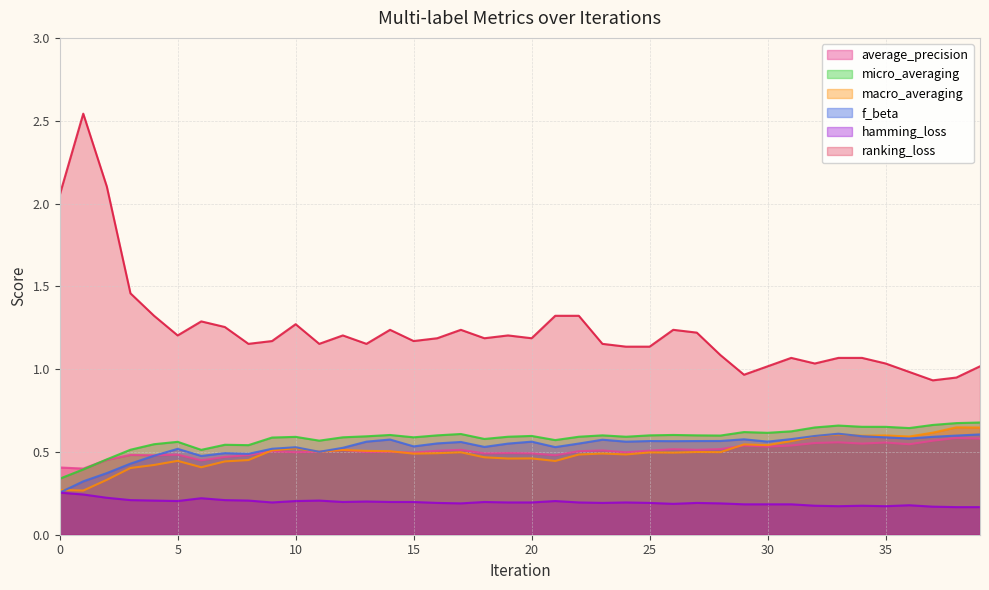

List the series in order of their peak value, lowest first.

hamming_loss, average_precision, f_beta, macro_averaging, micro_averaging, ranking_loss